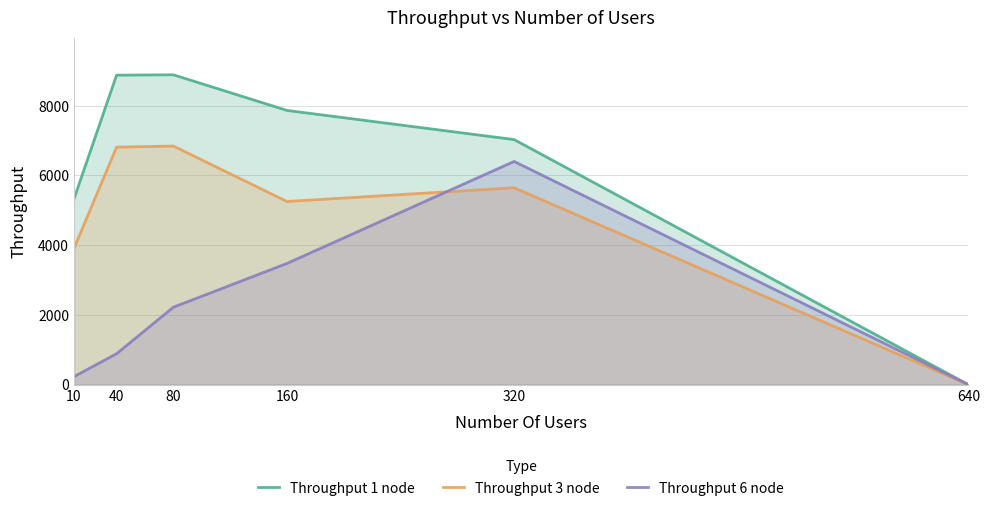

Reading left to right, transcribe all the data shown in this chart.

Throughput 1 node: 10=5329.9	40=8877.0	80=8887.1	160=7865.8	320=7029.8	640=0.0
Throughput 3 node: 10=3908.2	40=6812.3	80=6844.2	160=5254.4	320=5648.0	640=0.0
Throughput 6 node: 10=231.3	40=888.5	80=2222.3	160=3477.2	320=6402.4	640=0.0